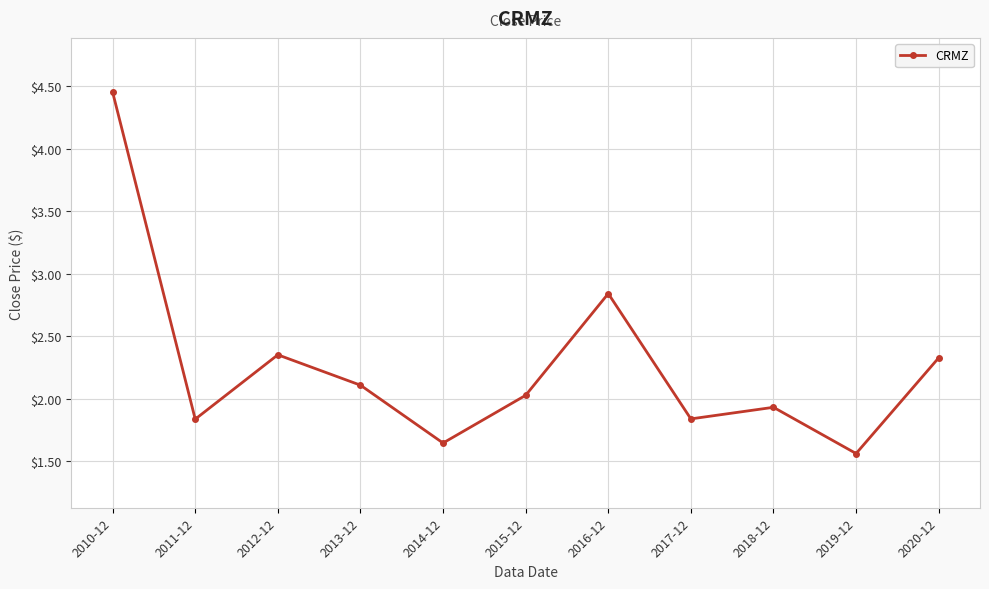

At which label is the value closest to 3?

2016-12